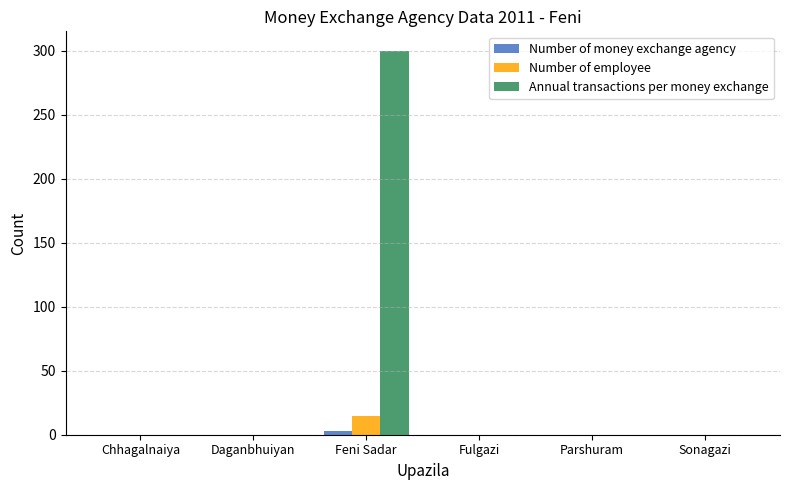

True or false: Annual transactions per money exchange has a value of 0 at Chhagalnaiya.

True